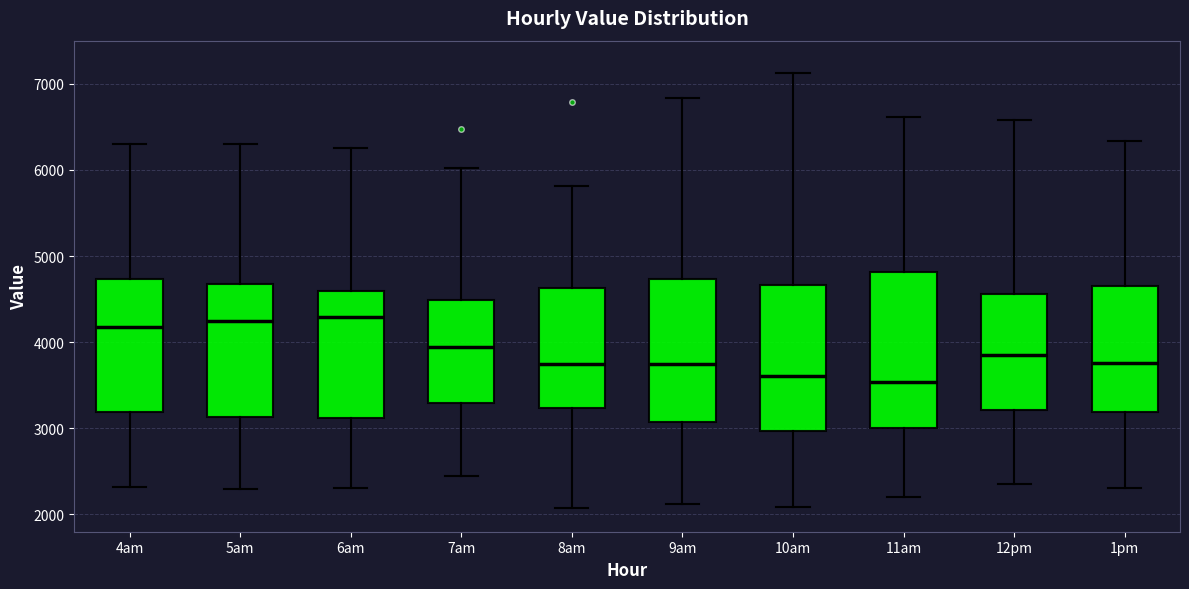

Reading left to right, transcribe this box plot: for each box, give where its median line is, the range the box spans, and where its two whiskers end, as read against the y-axis. The values are not printed on the chart, so give them approximately, as read against the axis.

4am: median 4200, box 3200 to 4700, whiskers 2300 to 6300
5am: median 4200, box 3100 to 4700, whiskers 2300 to 6300
6am: median 4300, box 3100 to 4600, whiskers 2300 to 6300
7am: median 3900, box 3300 to 4500, whiskers 2400 to 6000
8am: median 3700, box 3200 to 4600, whiskers 2100 to 5800
9am: median 3700, box 3100 to 4700, whiskers 2100 to 6800
10am: median 3600, box 3000 to 4700, whiskers 2100 to 7100
11am: median 3500, box 3000 to 4800, whiskers 2200 to 6600
12pm: median 3900, box 3200 to 4600, whiskers 2400 to 6600
1pm: median 3800, box 3200 to 4600, whiskers 2300 to 6300